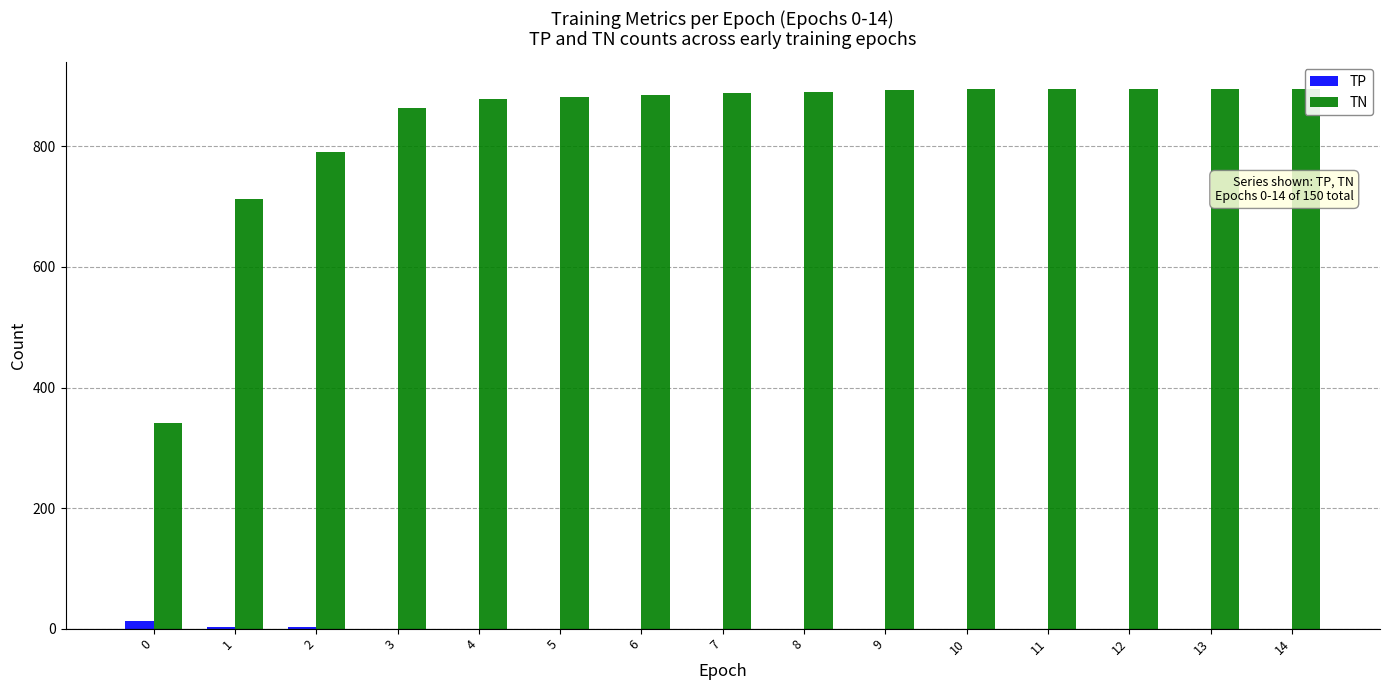

What is the difference between the highest and lowest values at 1?

710